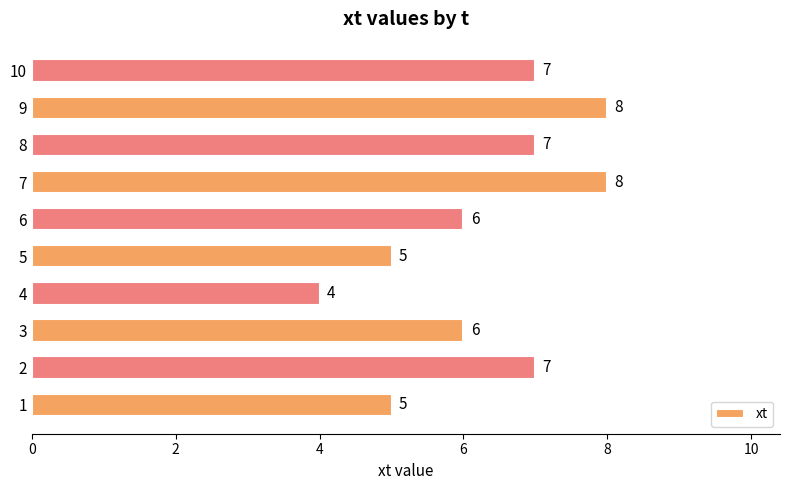

Reading bottom to top, what are all the values shown in this chart?

1=5	2=7	3=6	4=4	5=5	6=6	7=8	8=7	9=8	10=7